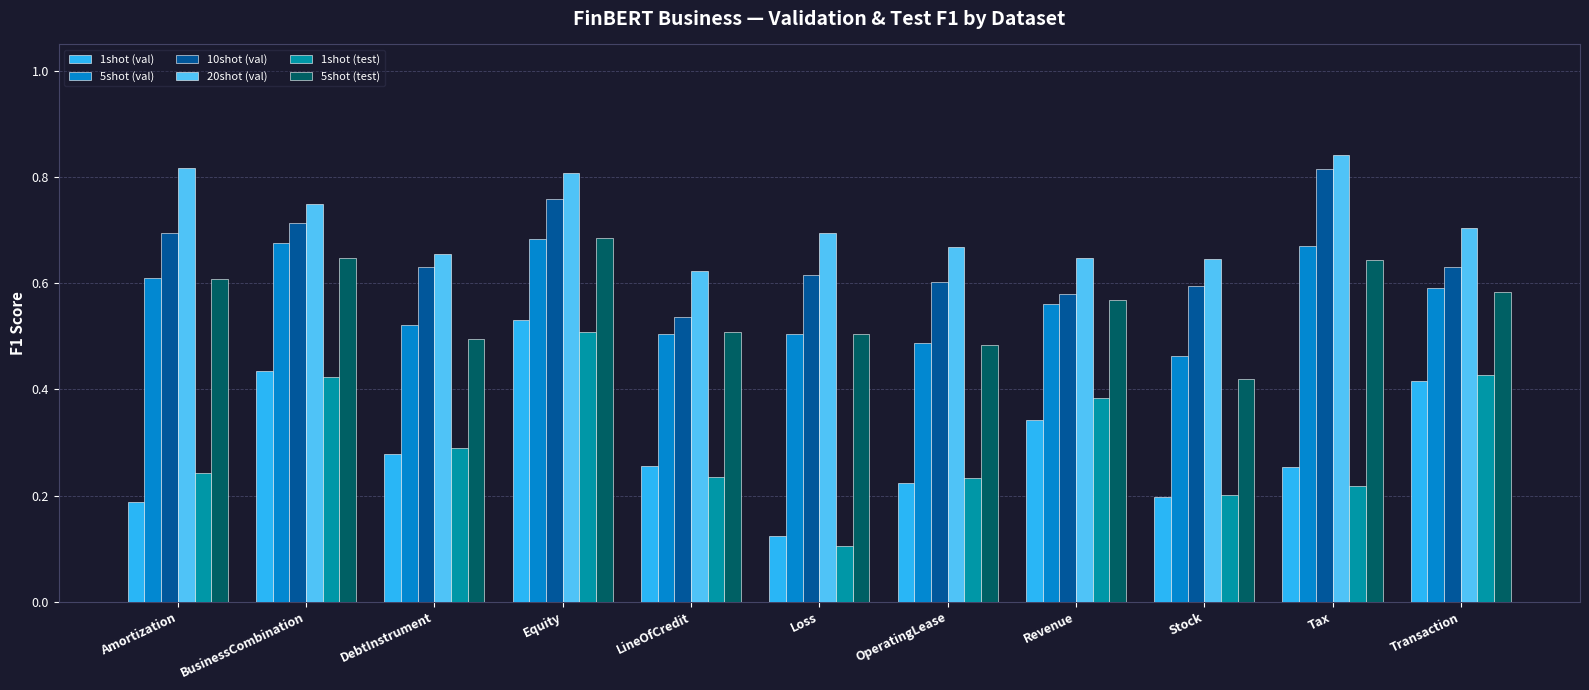

What is the total value across all series at Tax?

3.4